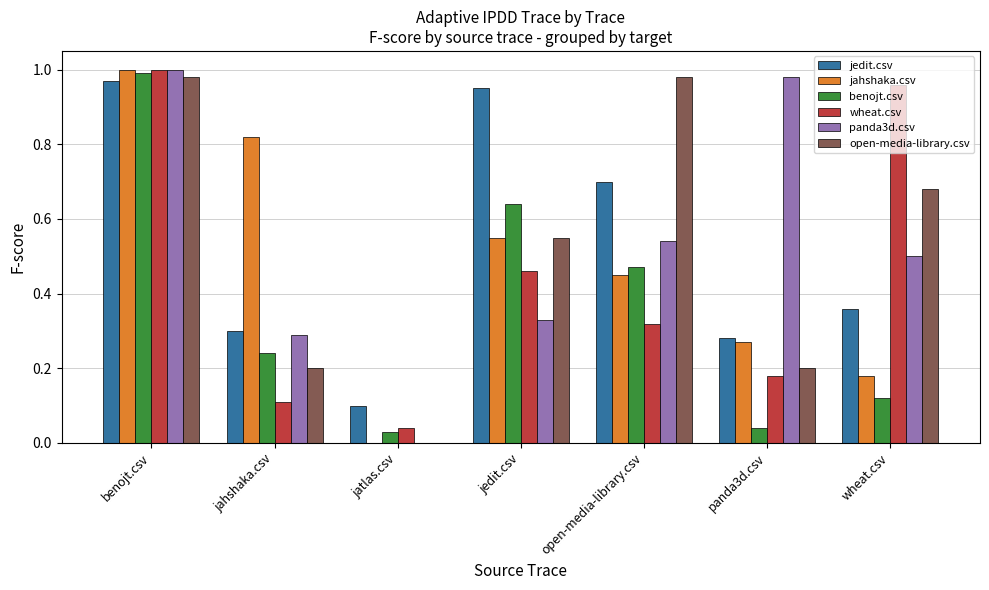

Is it true that jahshaka.csv equals 0.2 at wheat.csv?

True